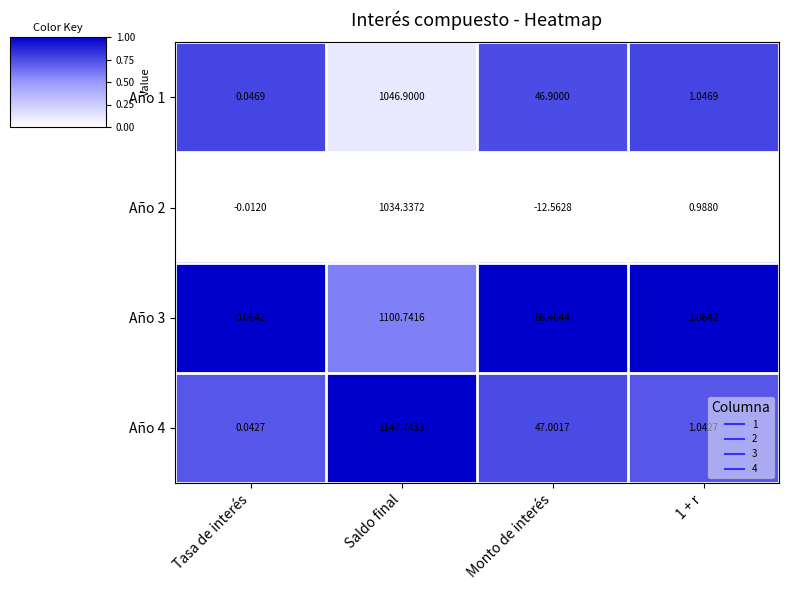

Which series has the largest range (max minus min)?

Año 4